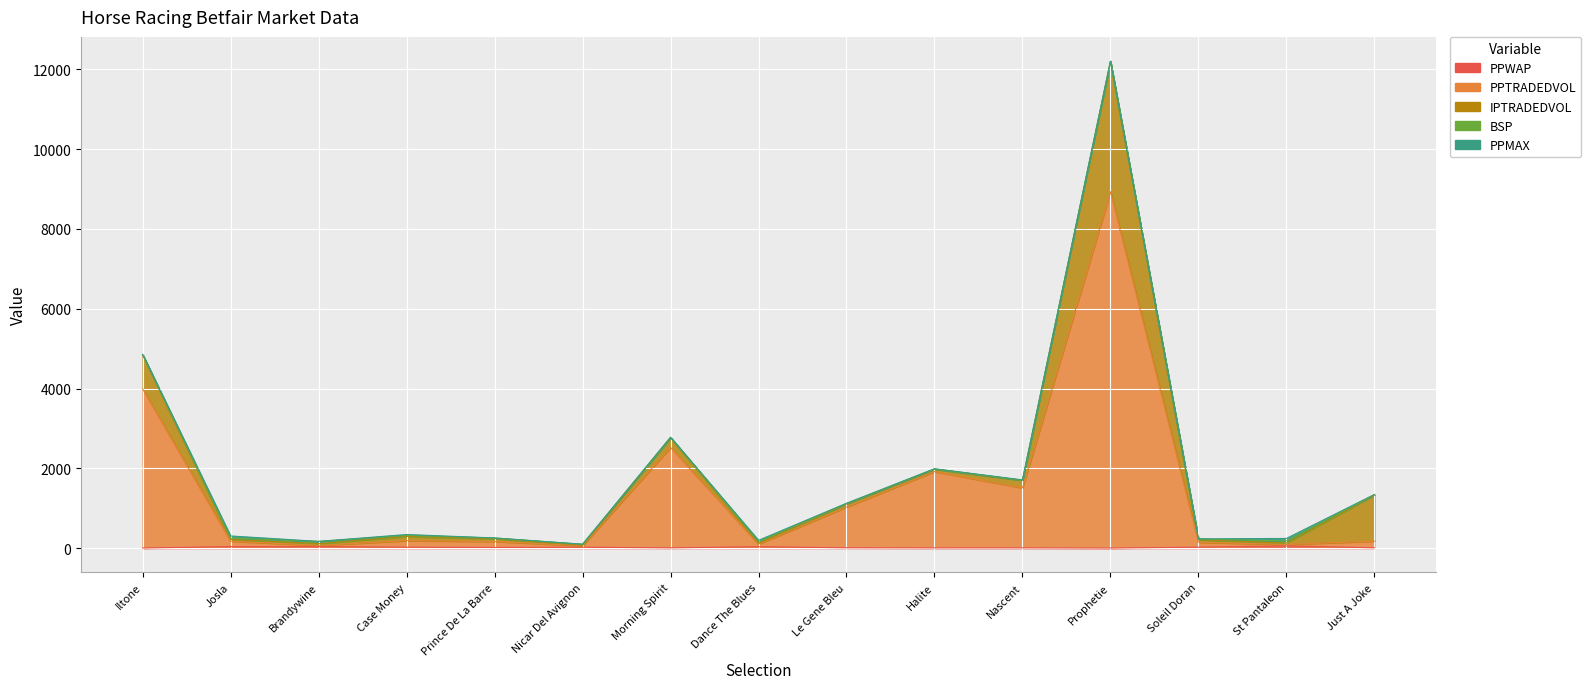

Rank the series at Morning Spirit from highest to lowest value.

PPTRADEDVOL, IPTRADEDVOL, PPMAX, PPWAP, BSP